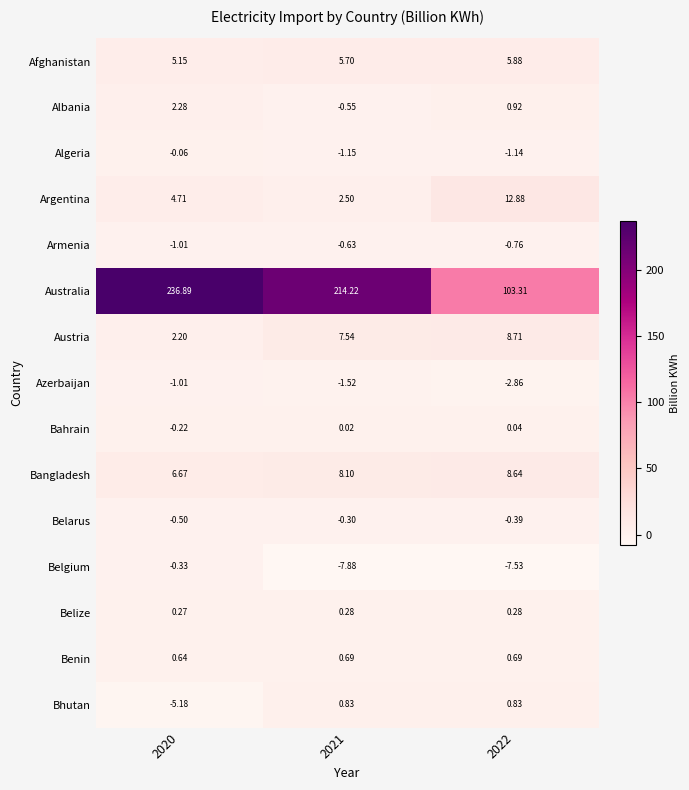

How many distinct data groups are displayed?

15